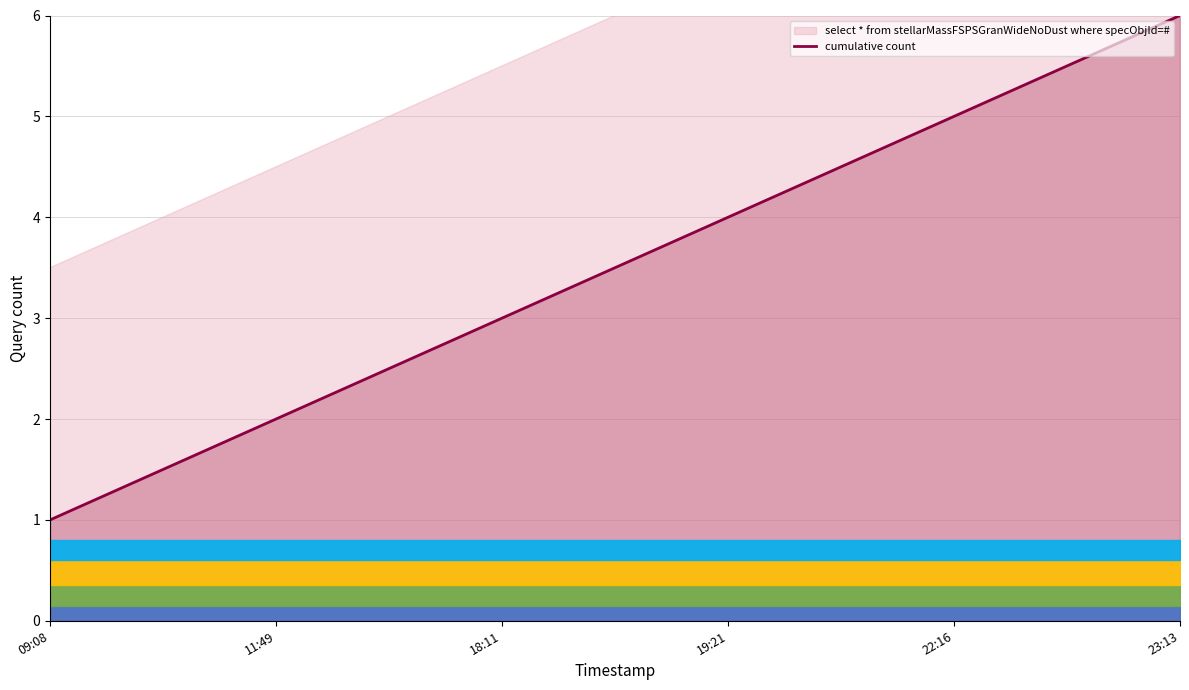

What is the maximum value for cumulative count?

6